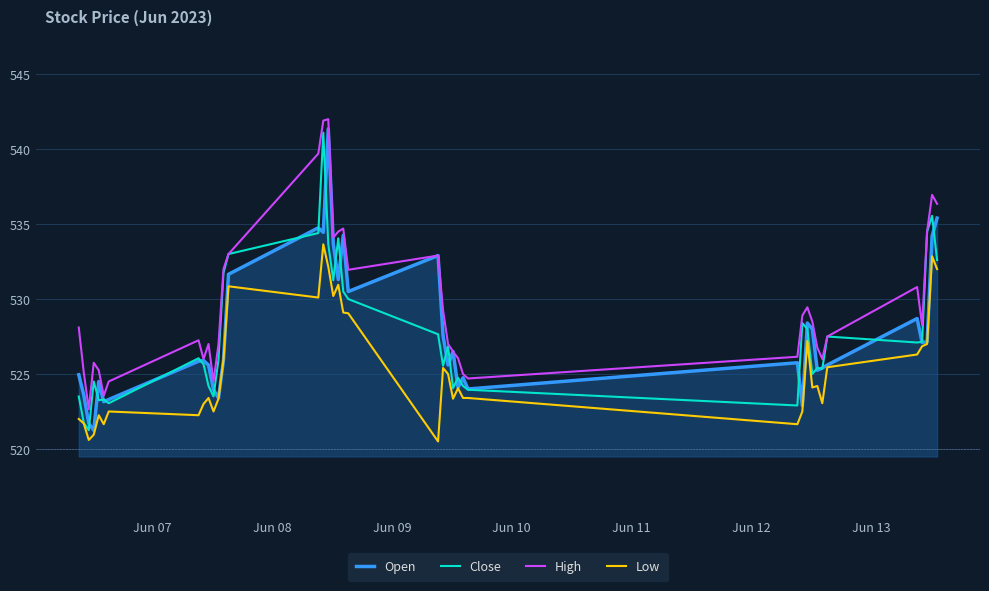

Which series has the largest total across all categories?

High